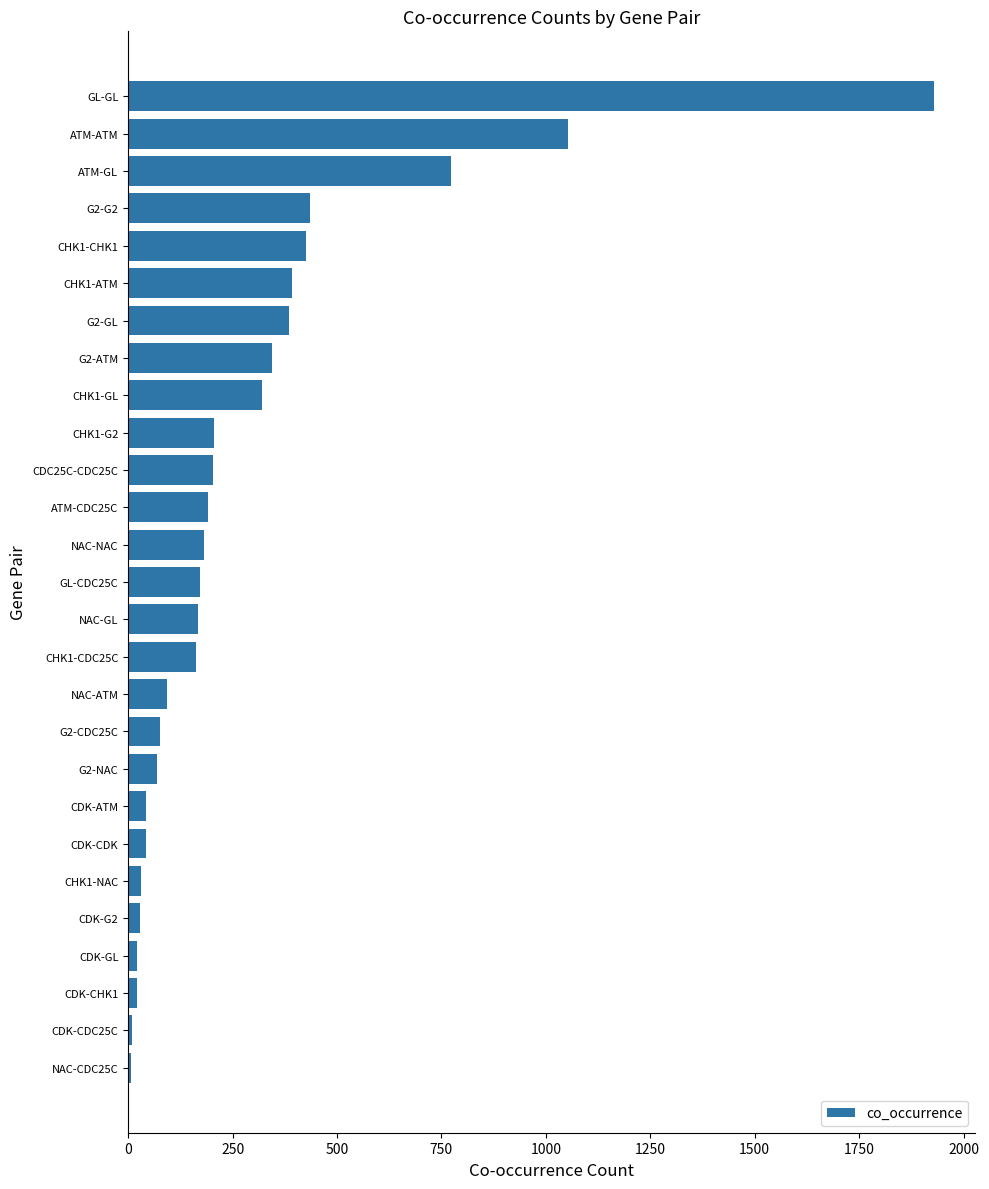

Which label corresponds to the largest value in the chart?

GL-GL